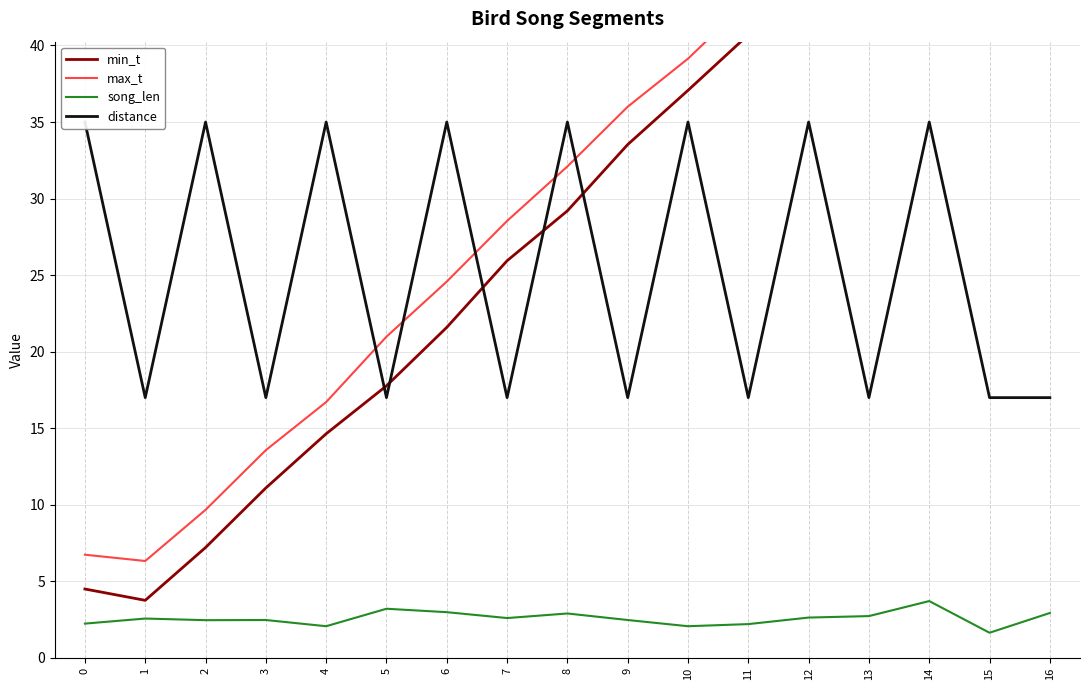

At how many categories does at least one series exceed 35?

8